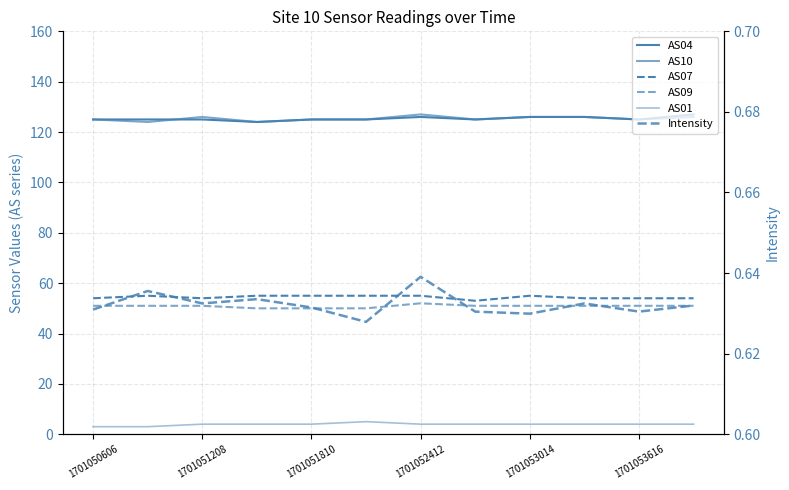

At which category is the sum across all series the highest?

1701052412